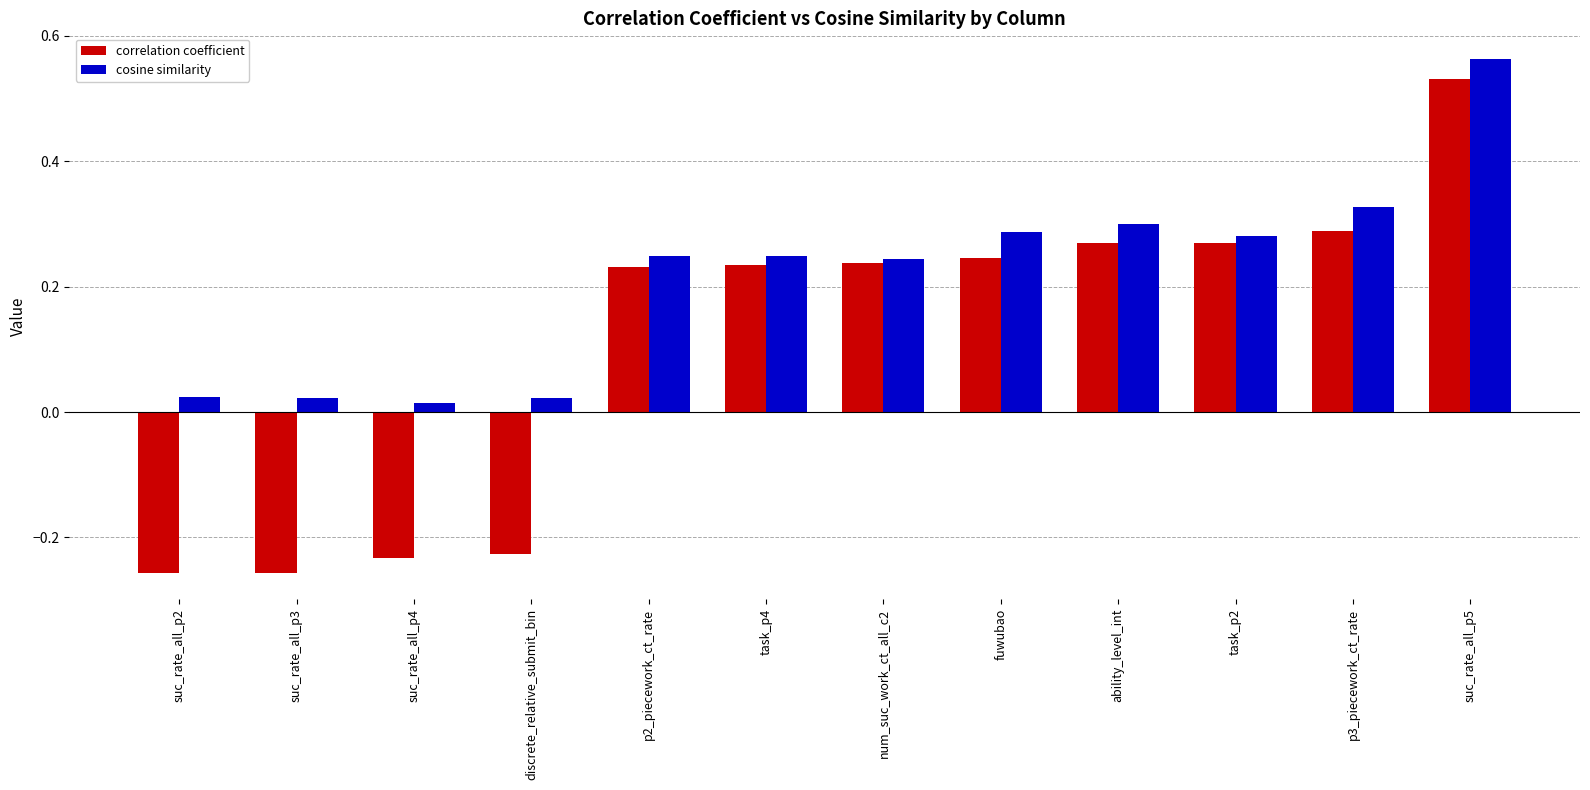

List the series in order of their overall mean, highest first.

cosine similarity, correlation coefficient